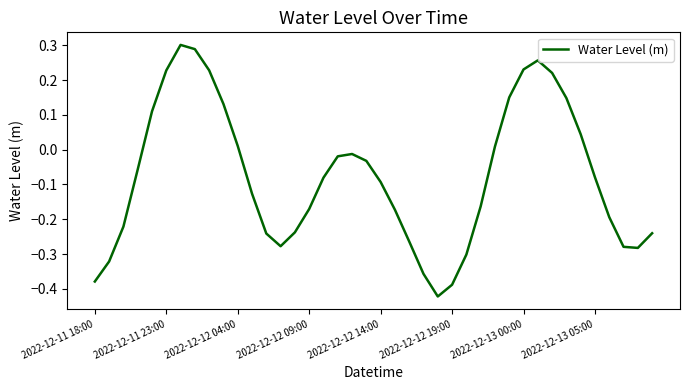

How many values exceed 0?

14